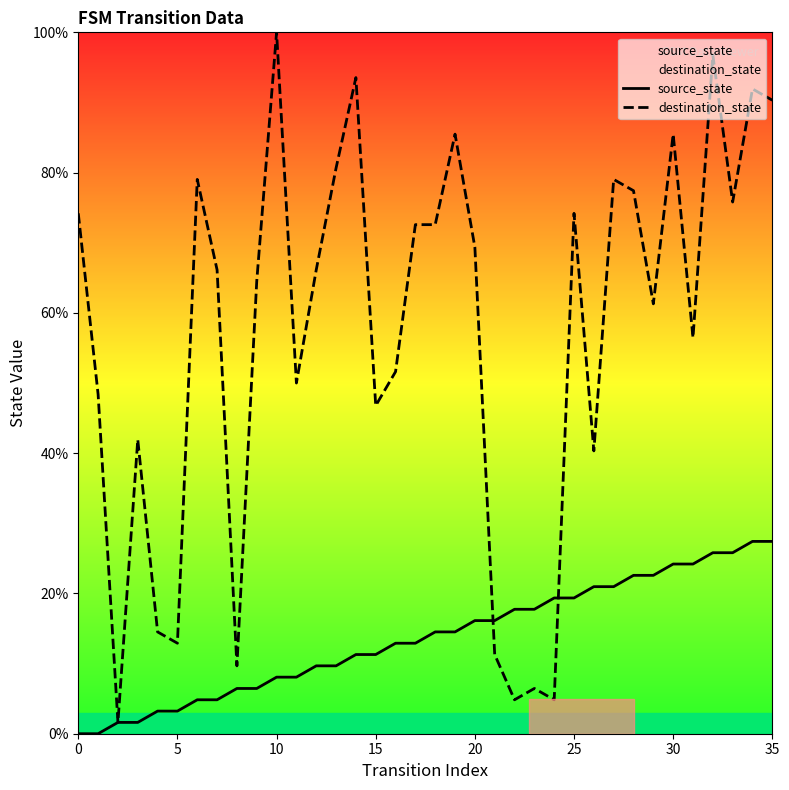

At which category does the chart reach its peak across all series?

10